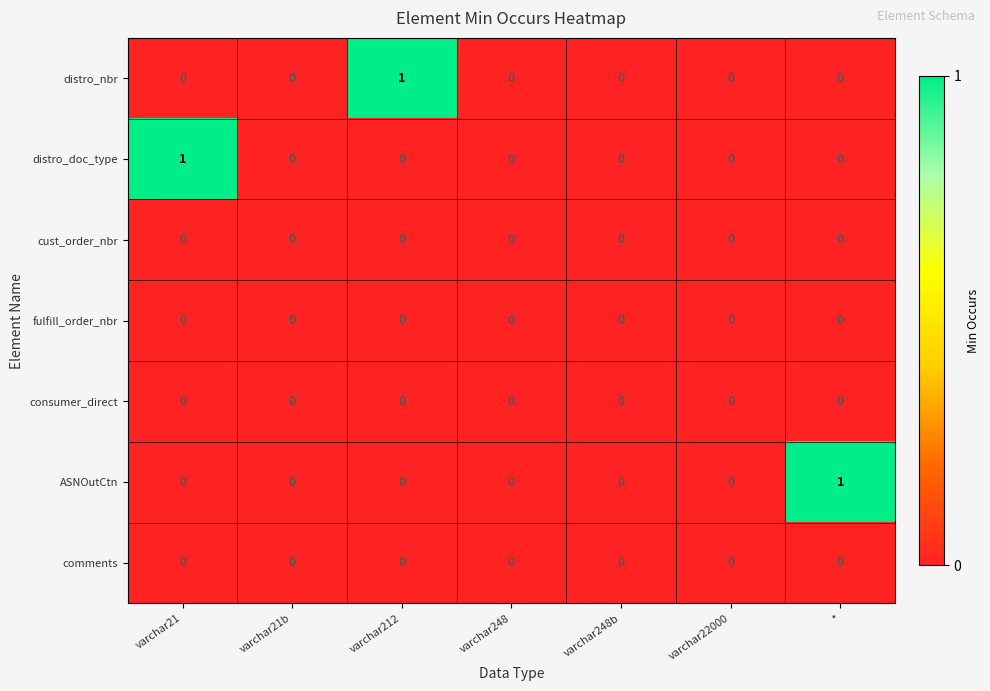

Which series changed the most between varchar21 and varchar248?

distro_doc_type